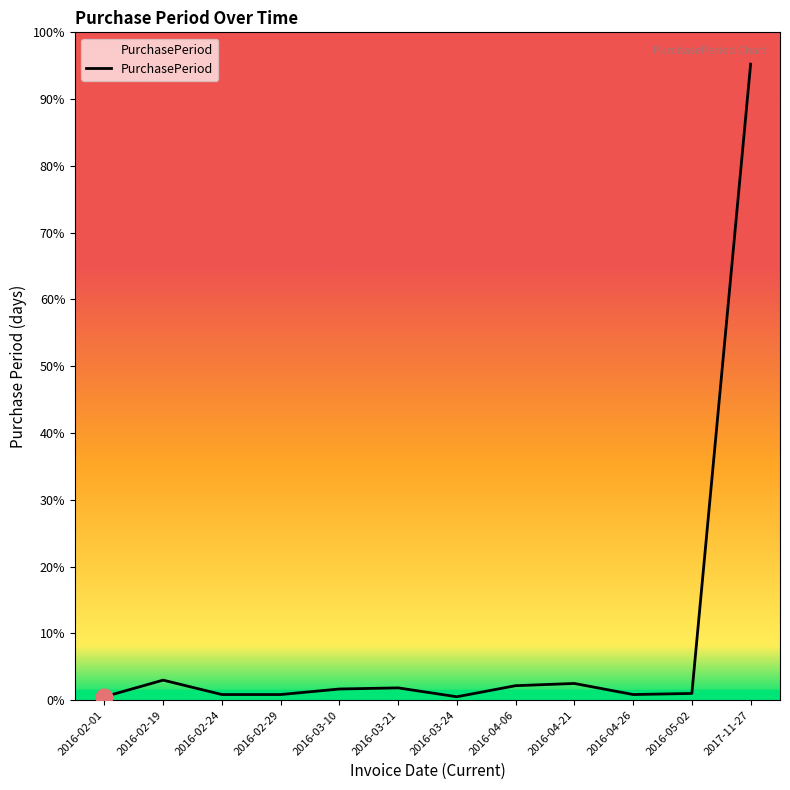

Reading left to right, transcribe all the data shown in this chart.

2016-02-01=3	2016-02-19=18	2016-02-24=5	2016-02-29=5	2016-03-10=10	2016-03-21=11	2016-03-24=3	2016-04-06=13	2016-04-21=15	2016-04-26=5	2016-05-02=6	2017-11-27=574